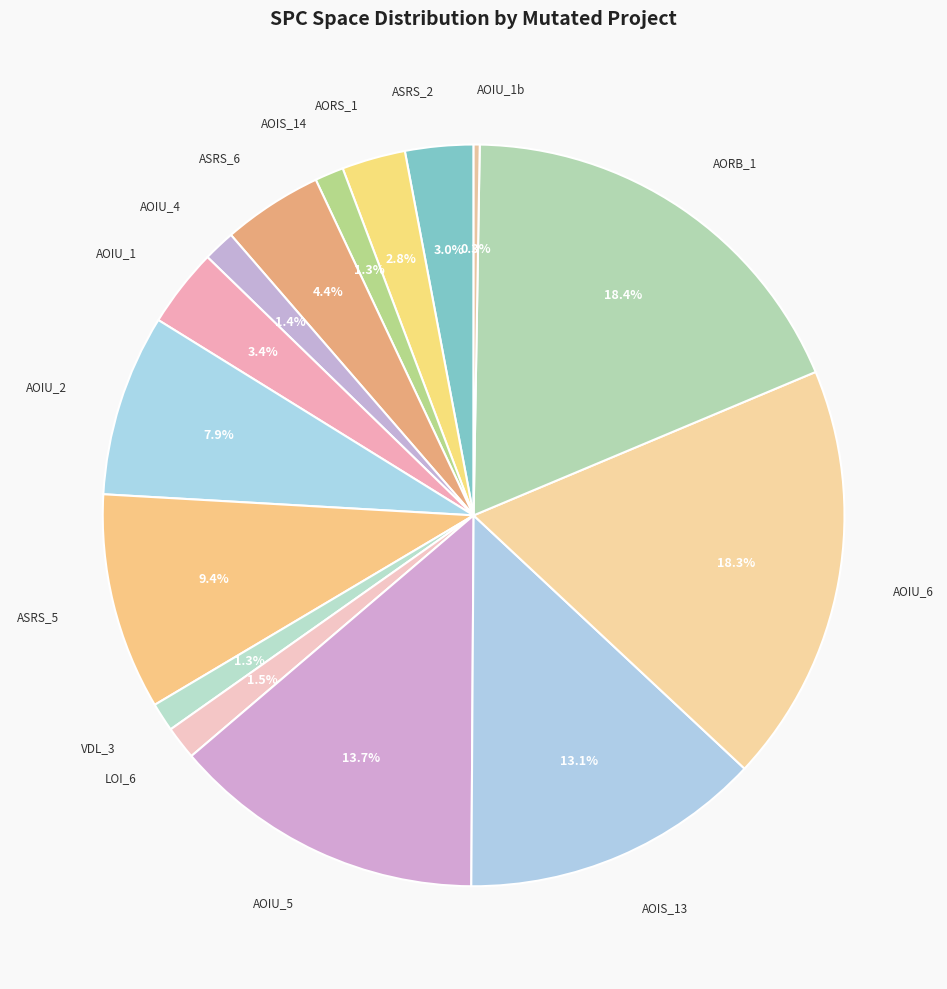

Is the sum of AOIU_4 and AOIS_13 greater than half?

No